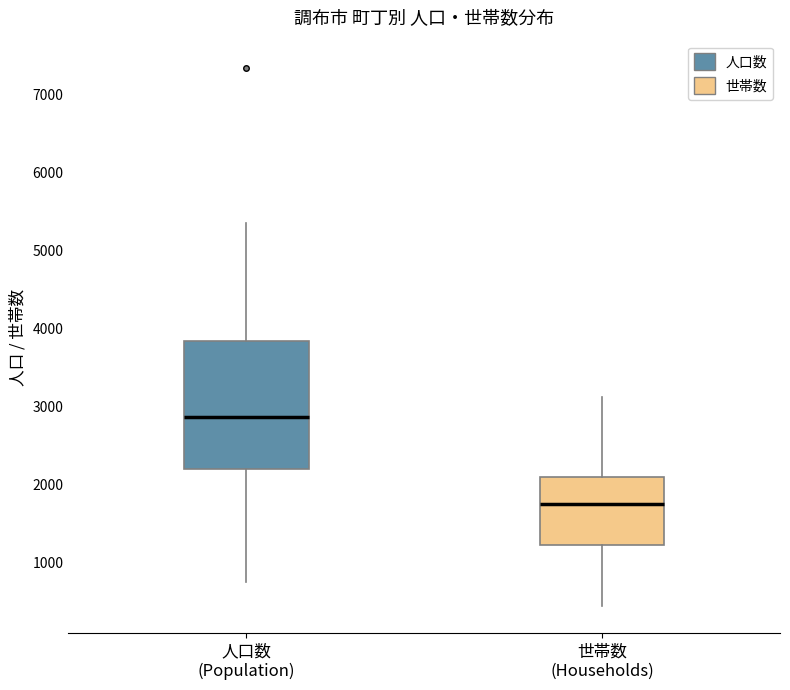

Comparing the boxes themselves (not the whiskers), which one is the tallest?

人口数 (Population)